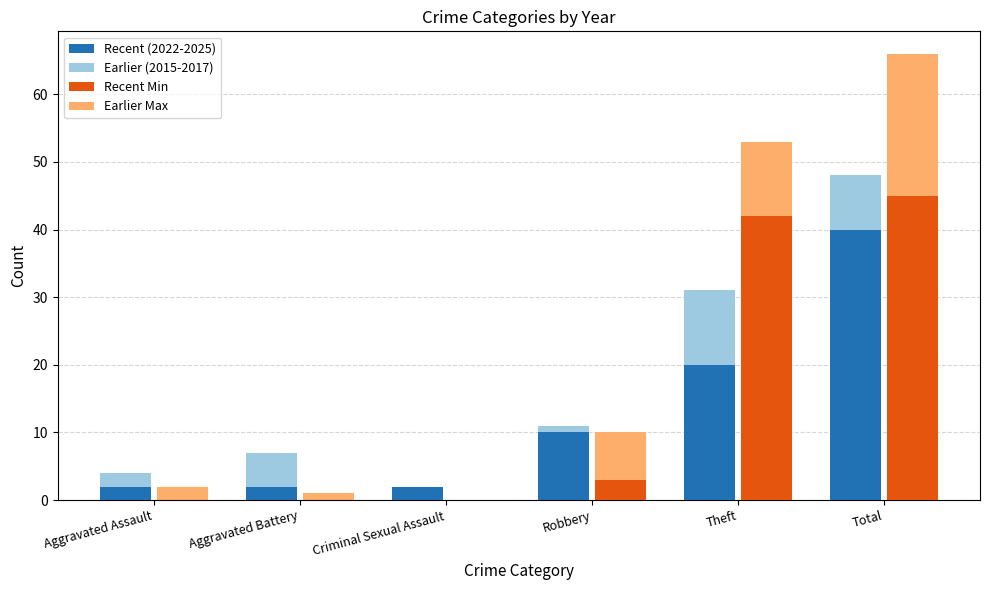

Between Aggravated Battery and Total, which is larger?

Total